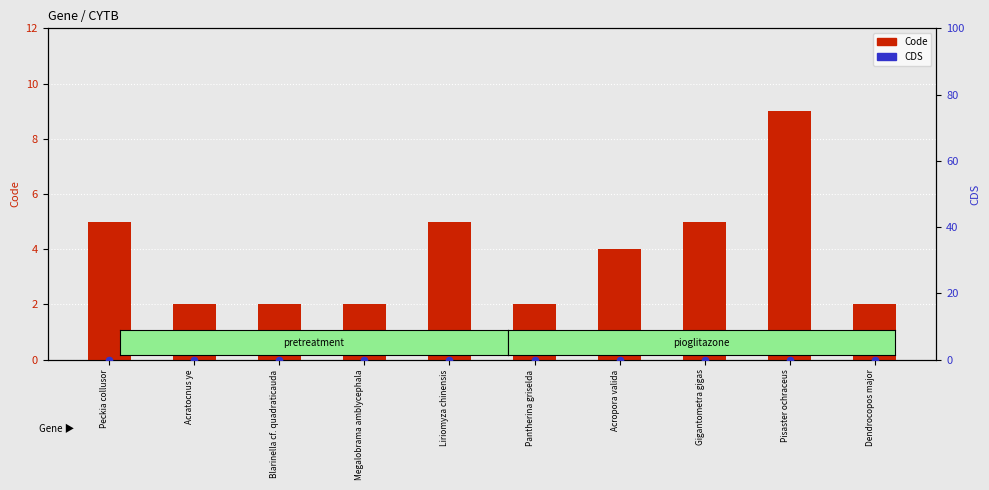

At how many categories does at least one series exceed 5?

1